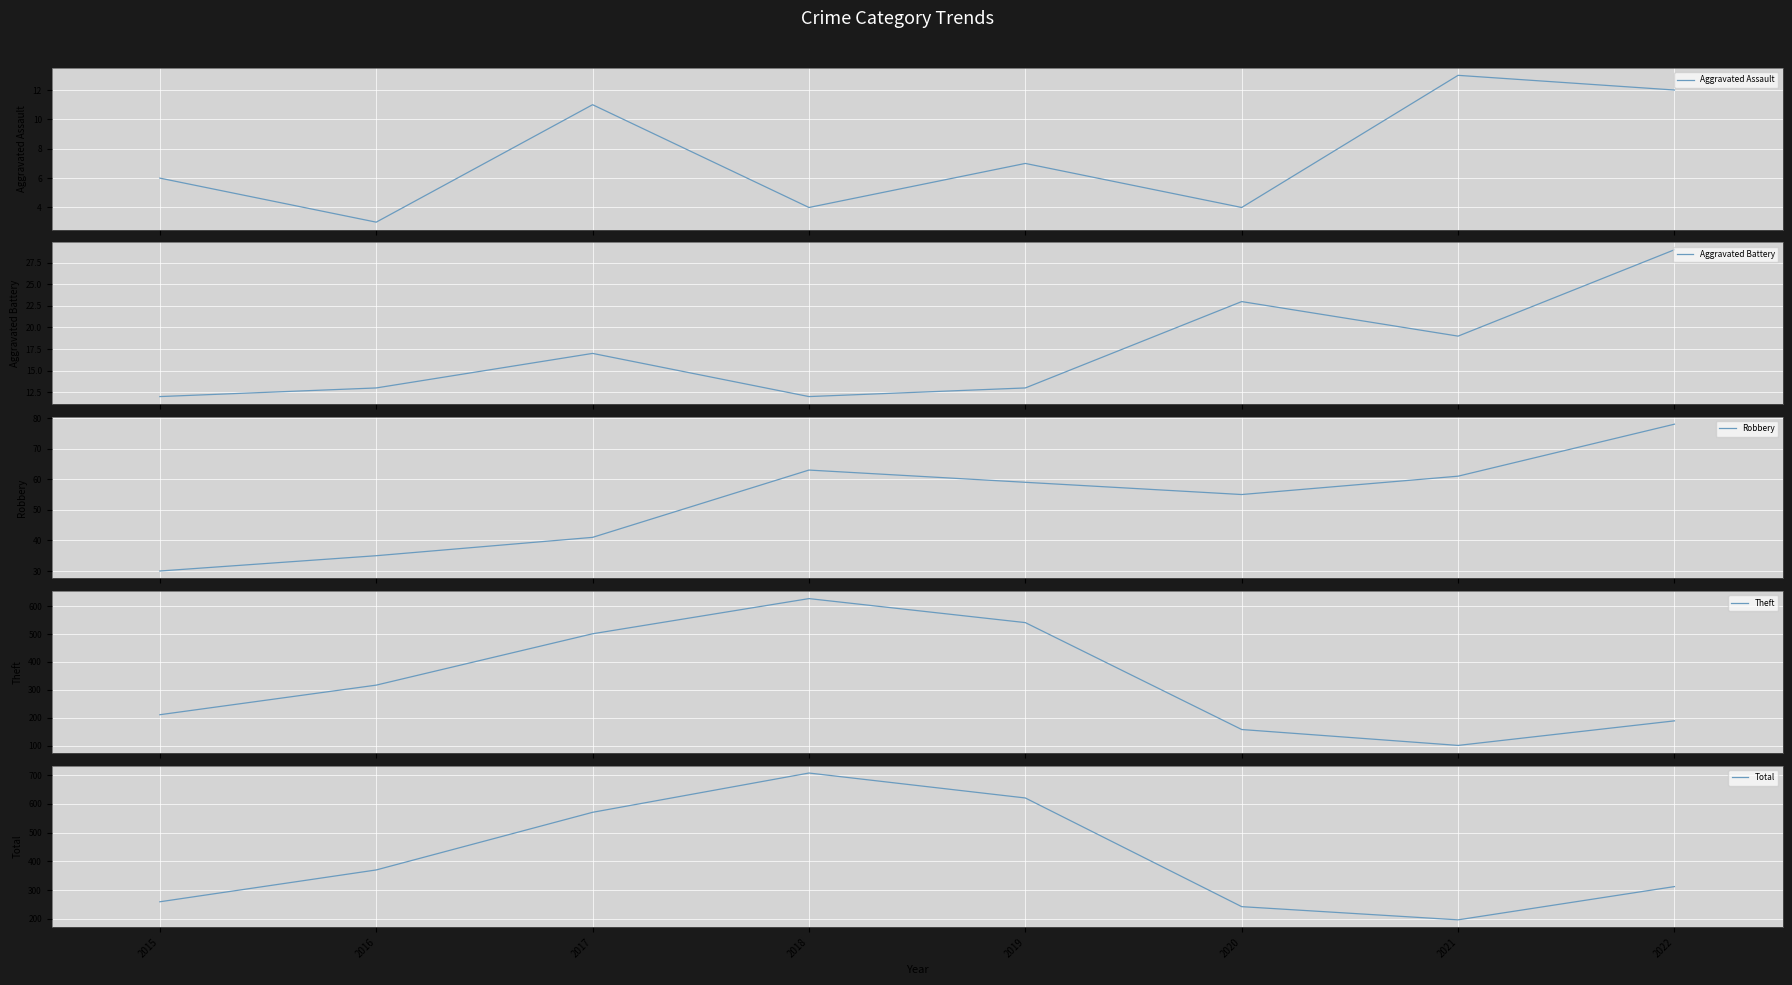

How many interior local valleys does the Robbery series have?

1